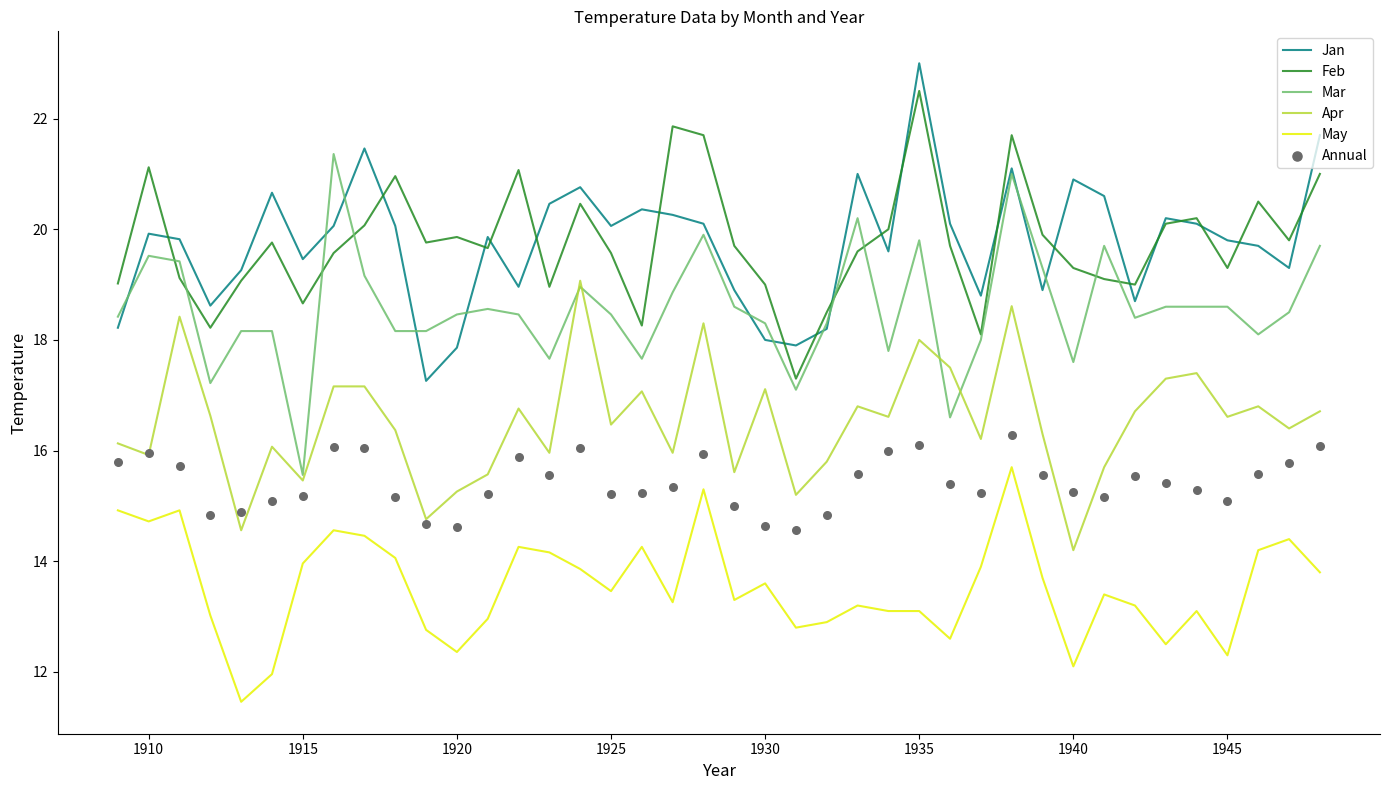

Is the value of Apr at 1920 greater than the value of May at 1920?

Yes